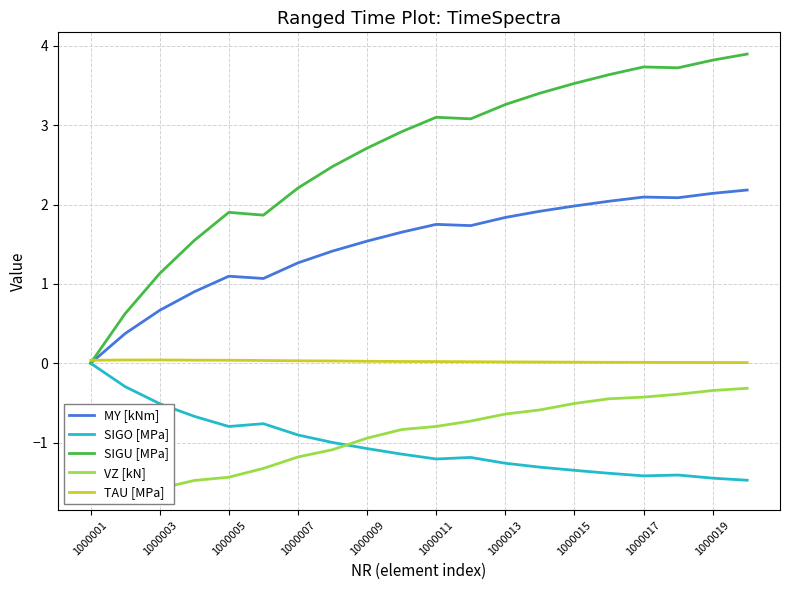

Does the chart have visible grid lines?

Yes